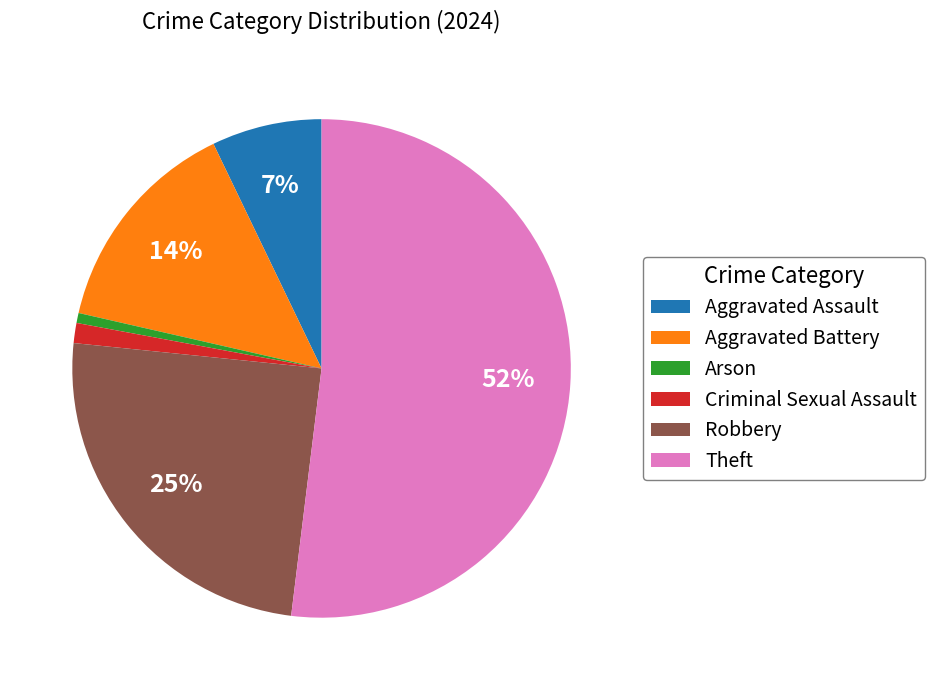

What is the largest slice in the pie chart?

Theft